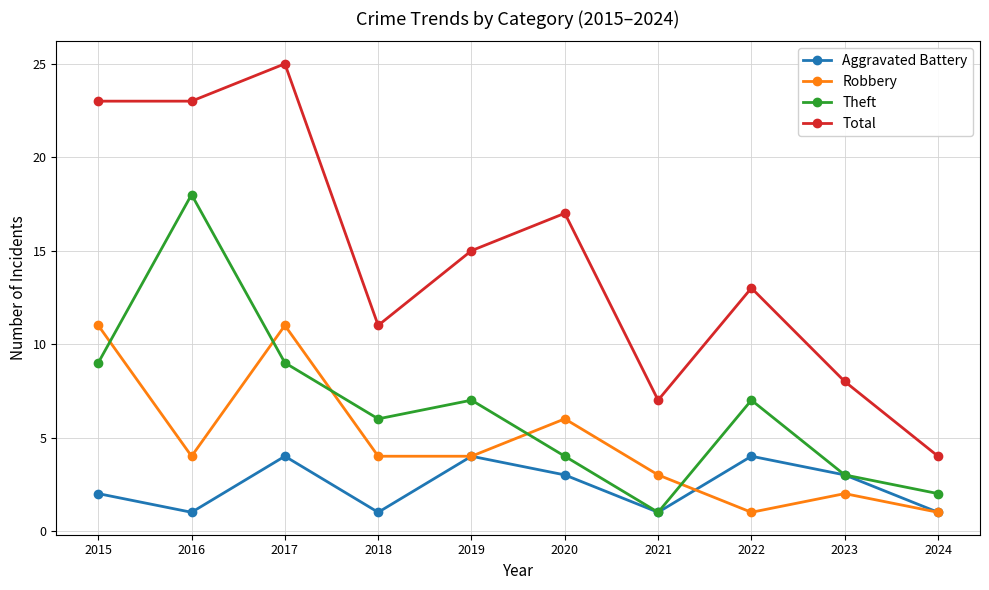

What is the total value across all series at 2018?

22